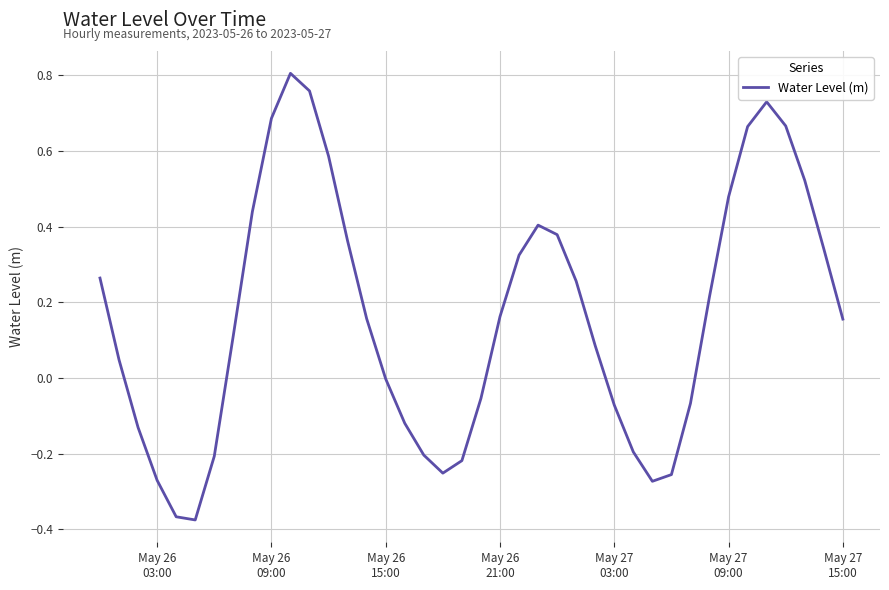

What is the difference between the maximum and minimum values?

1.2